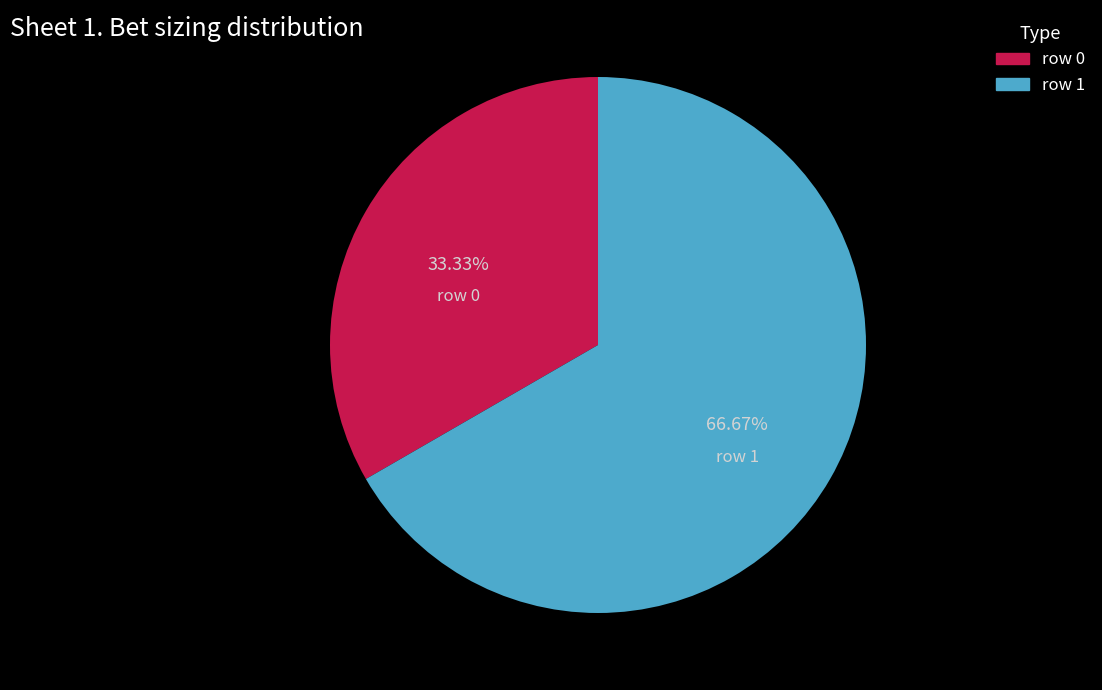

How many segments does this pie chart have?

2